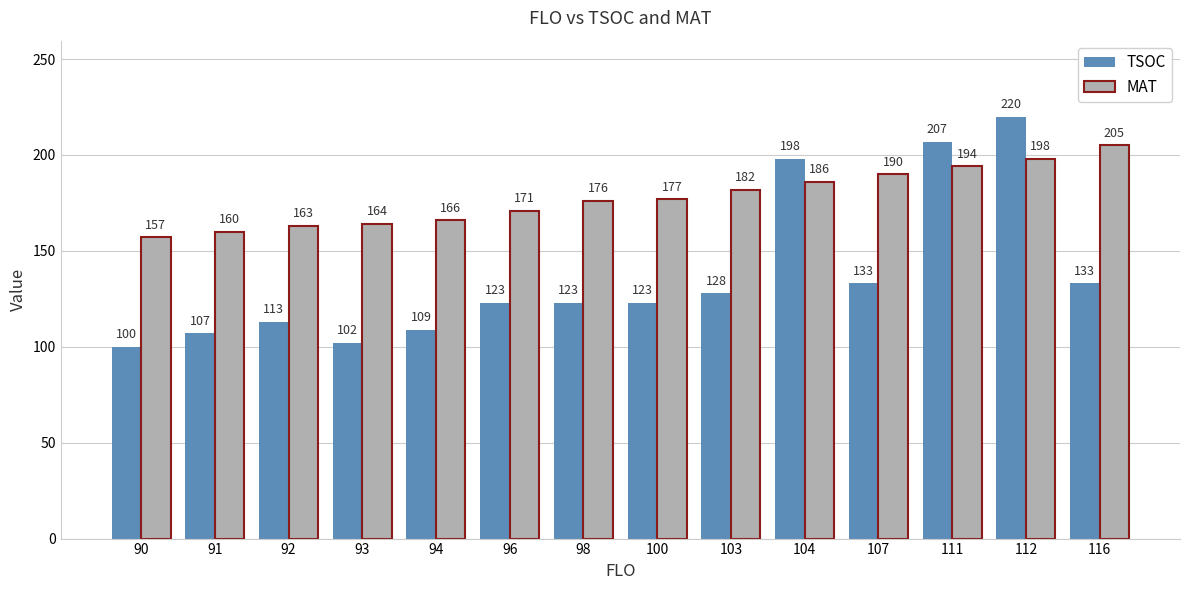

Reading right to left, what are all the values shown in this chart?

TSOC: 133	220	207	133	198	128	123	123	123	109	102	113	107	100
MAT: 205	198	194	190	186	182	177	176	171	166	164	163	160	157